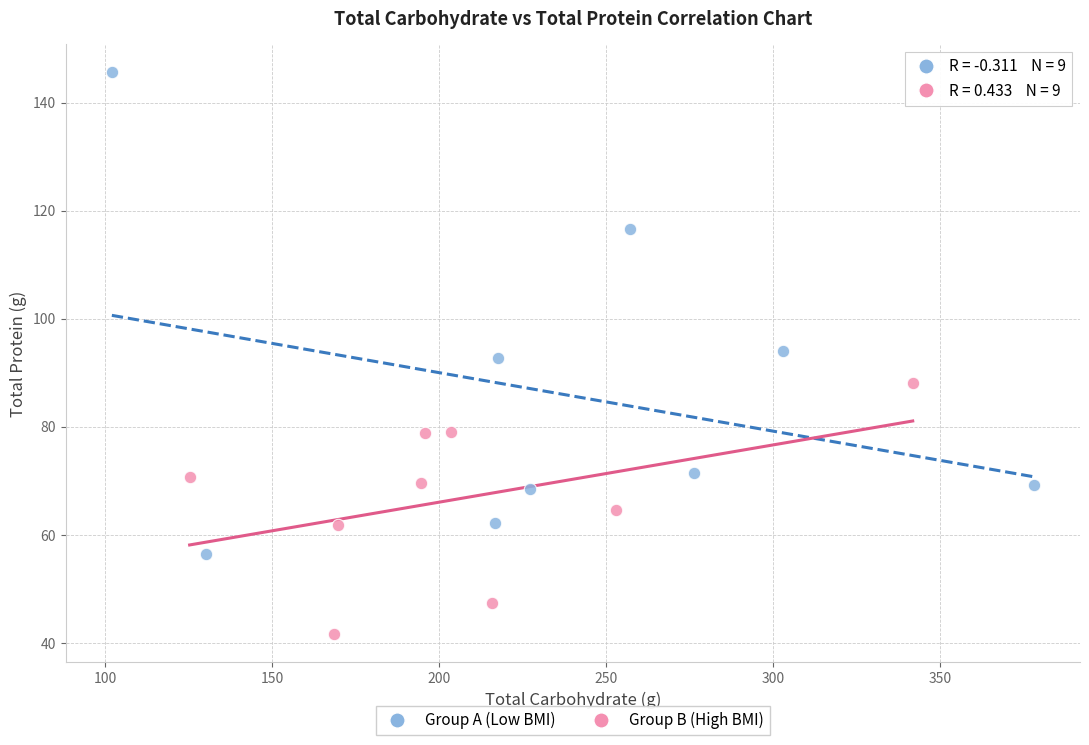

What are all the series names shown in the legend?

Group A (Low BMI), Group B (High BMI)